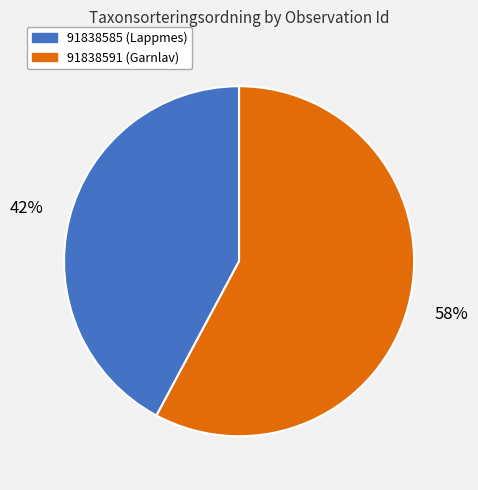

What is the largest slice in the pie chart?

91838591